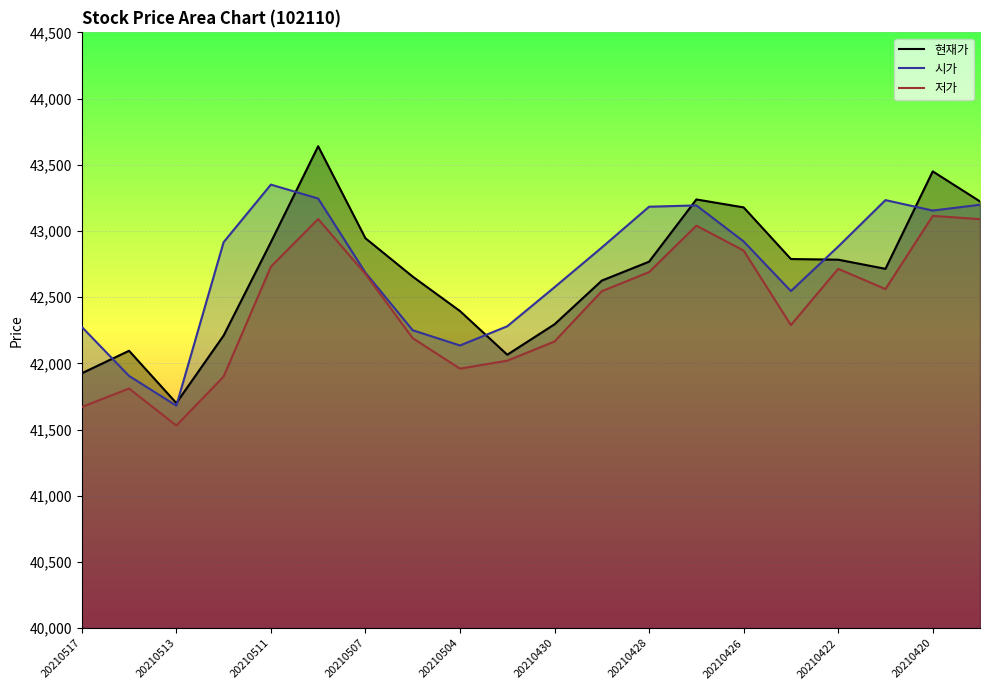

What is the greatest value displayed?

43640